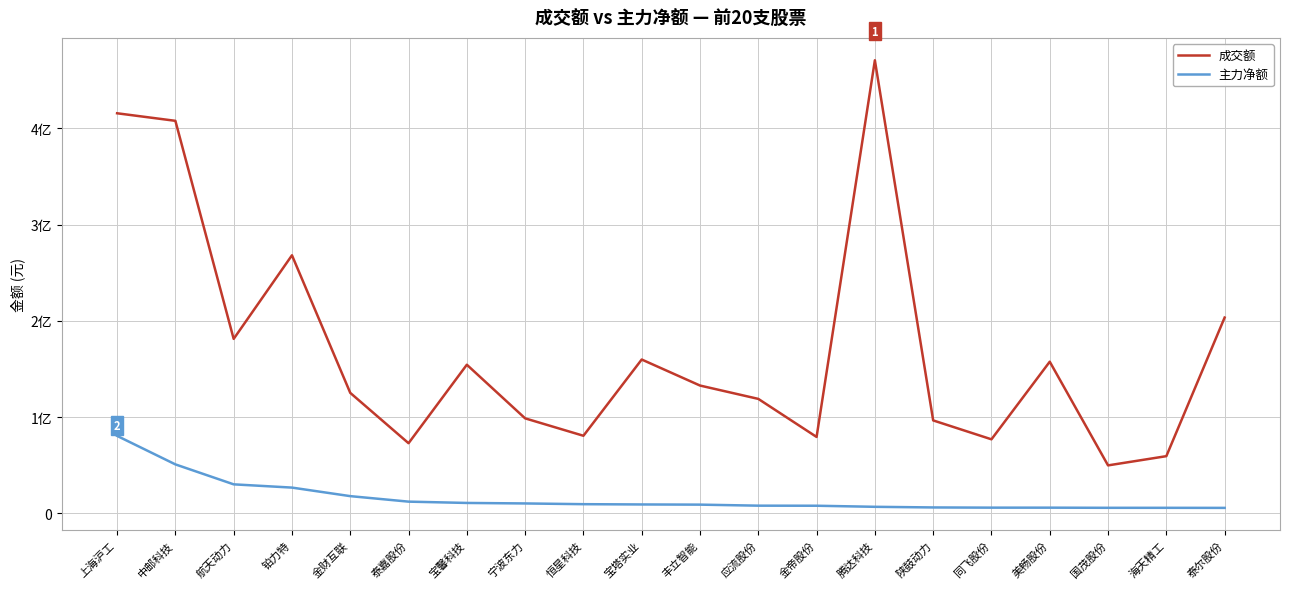

At which label does 成交额 first exceed 132761735?

上海沪工